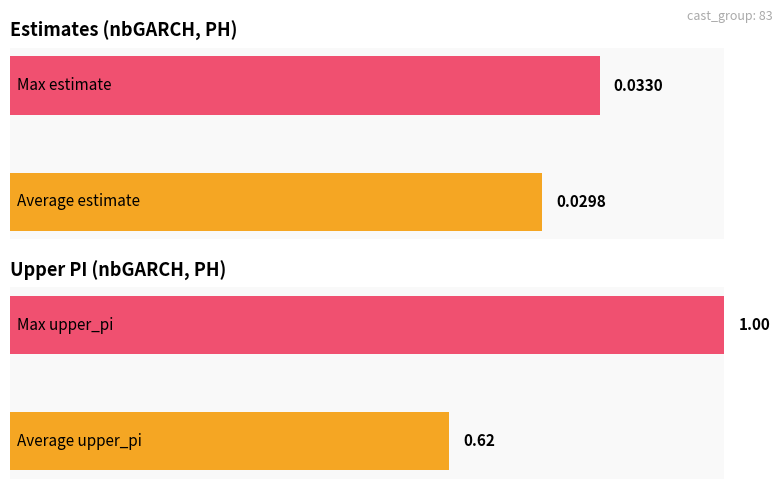

Which series has the largest range (max minus min)?

upper_pi